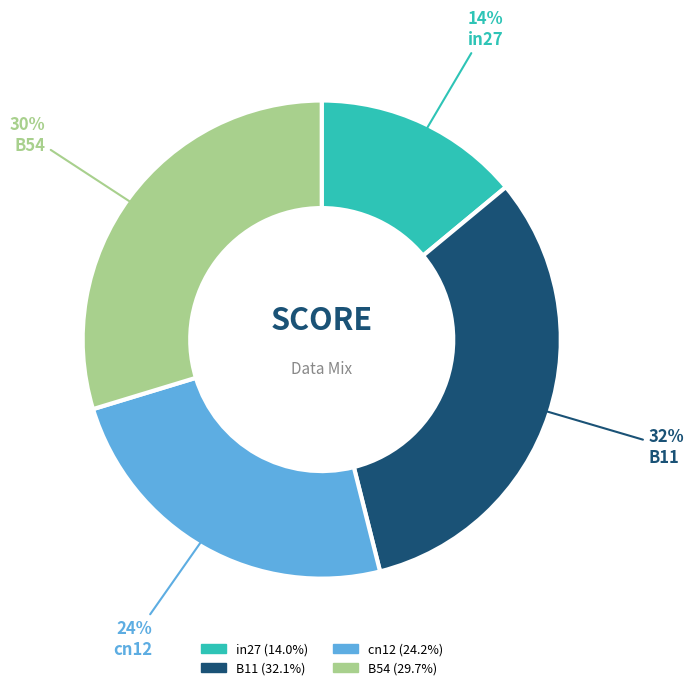

How many segments does this pie chart have?

4